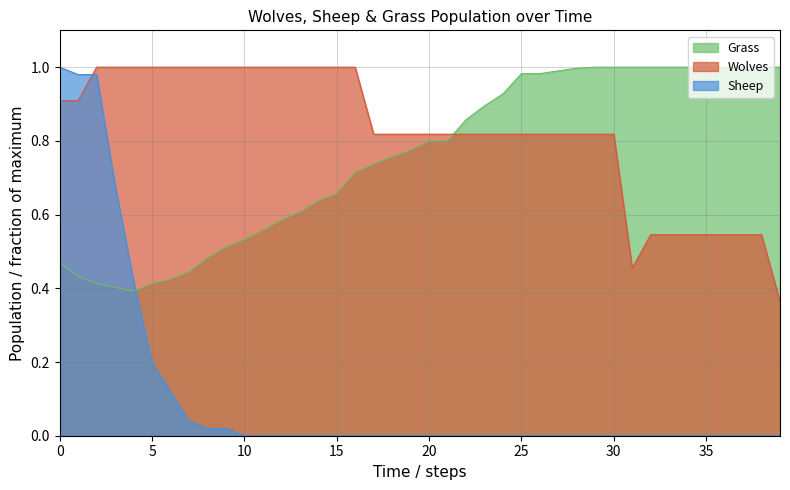

At how many categories does at least one series exceed 0?

40